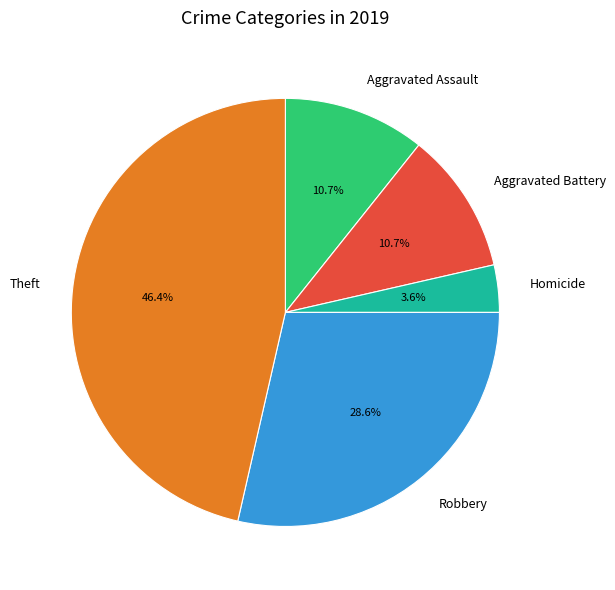

To the nearest percent, what is the combined percentage of Aggravated Assault and Aggravated Battery?

21%